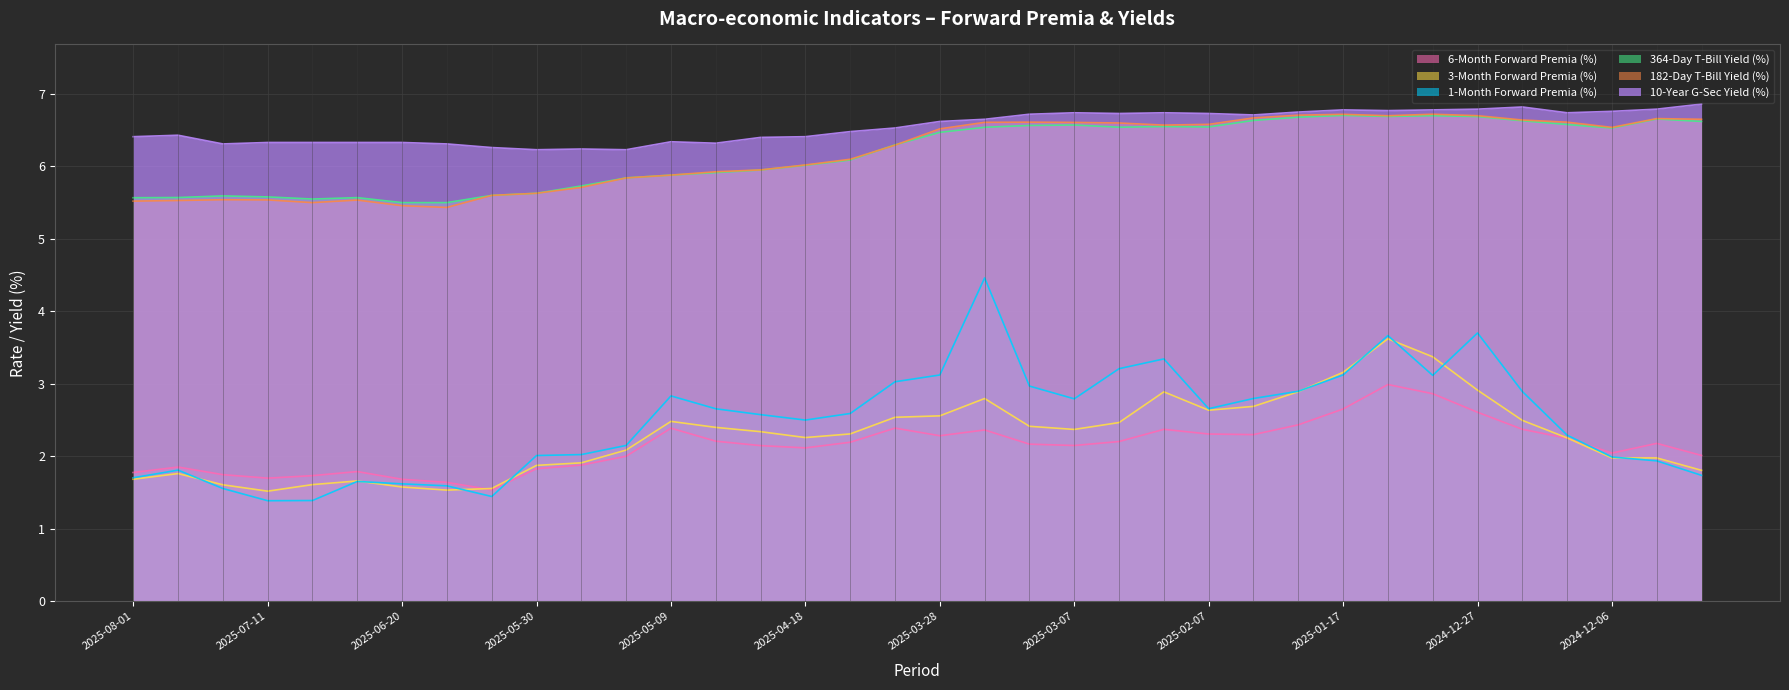

What is the difference between the maximum and second lowest values in the 364-Day T-Bill Yield (%) series?

1.2